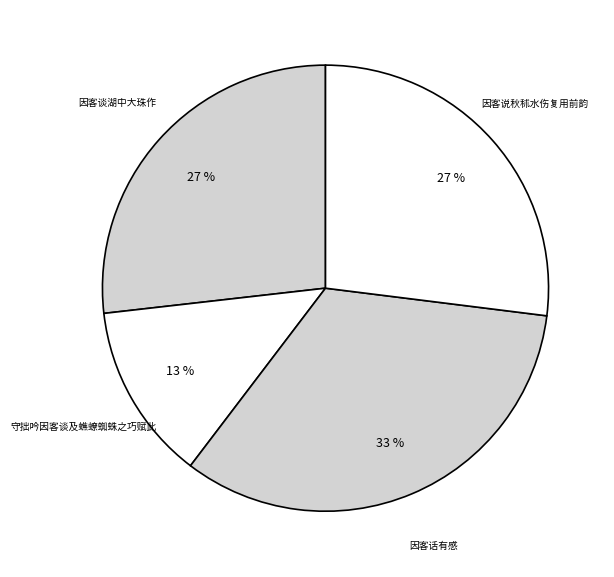

How many slices are in this pie chart?

4